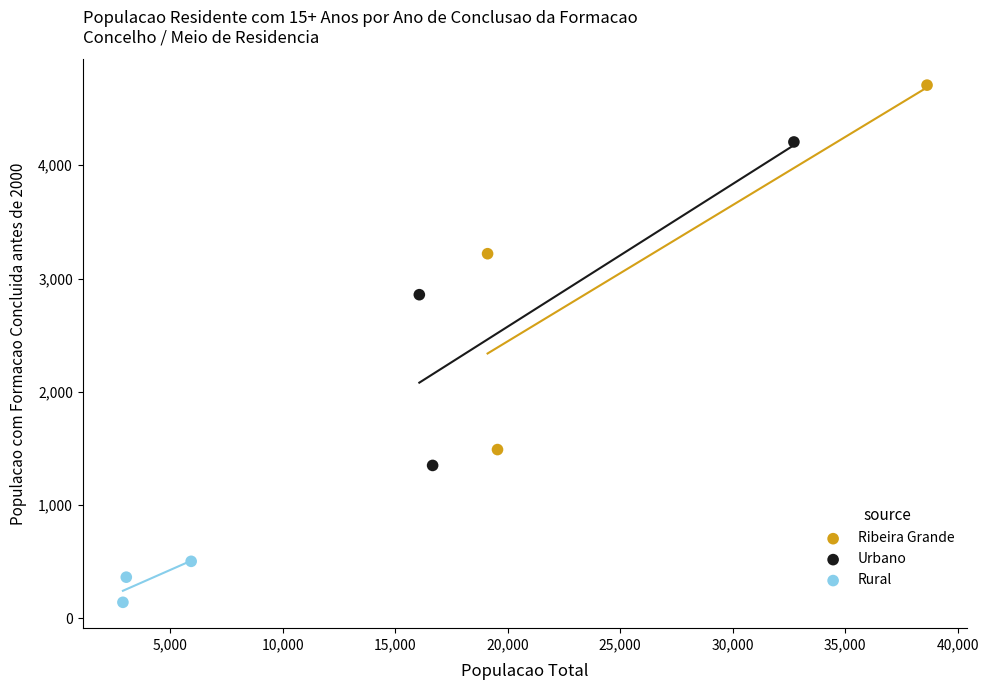

Which series contains the lowest Y value?

Rural